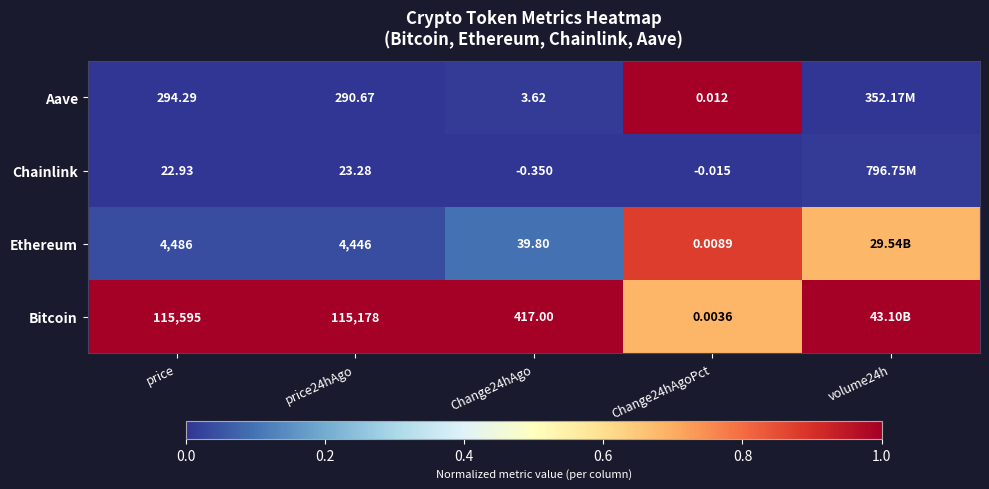

Rank the series at Change24hAgoPct from highest to lowest value.

Aave, Ethereum, Bitcoin, Chainlink